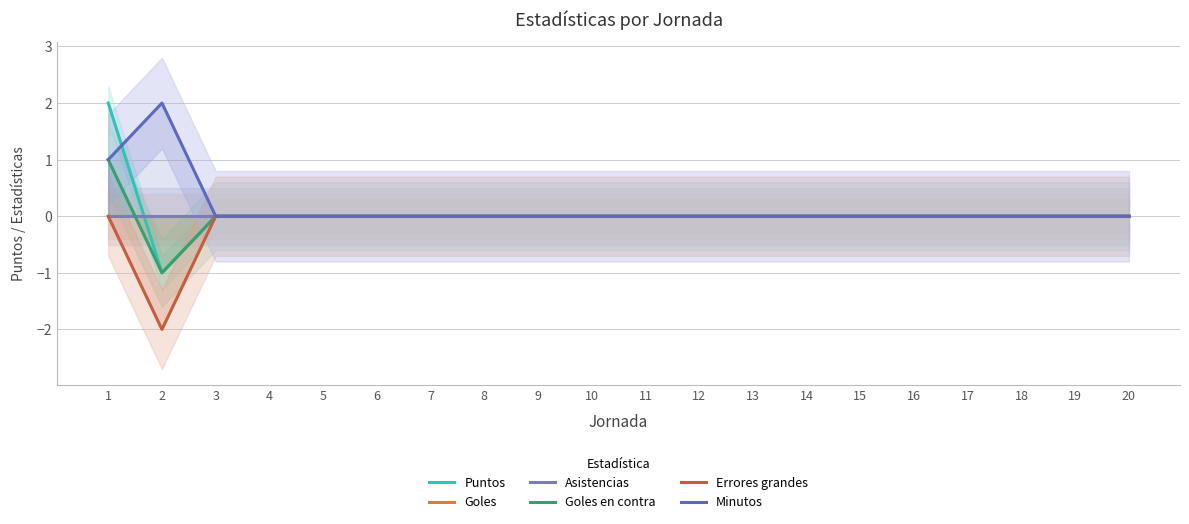

At which label is Minutos closest to 1?

1